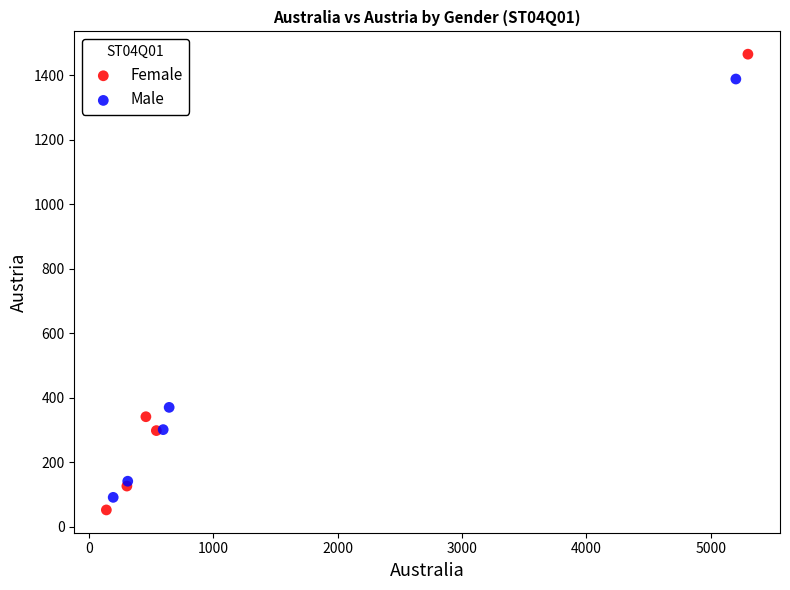

Which series contains the highest Y value?

Female